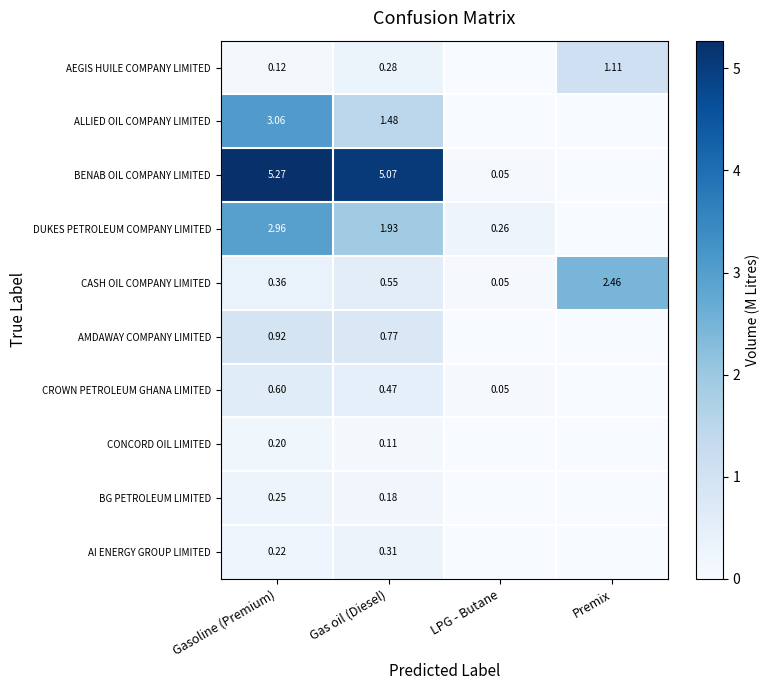

List the series in order of their peak value, highest first.

BENAB OIL COMPANY LIMITED, ALLIED OIL COMPANY LIMITED, DUKES PETROLEUM COMPANY LIMITED, CASH OIL COMPANY LIMITED, AEGIS HUILE COMPANY LIMITED, AMDAWAY COMPANY LIMITED, CROWN PETROLEUM GHANA LIMITED, AI ENERGY GROUP LIMITED, BG PETROLEUM LIMITED, CONCORD OIL LIMITED